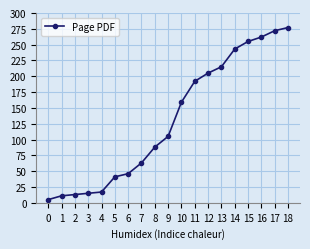

What is the difference between the maximum and second lowest values?

266